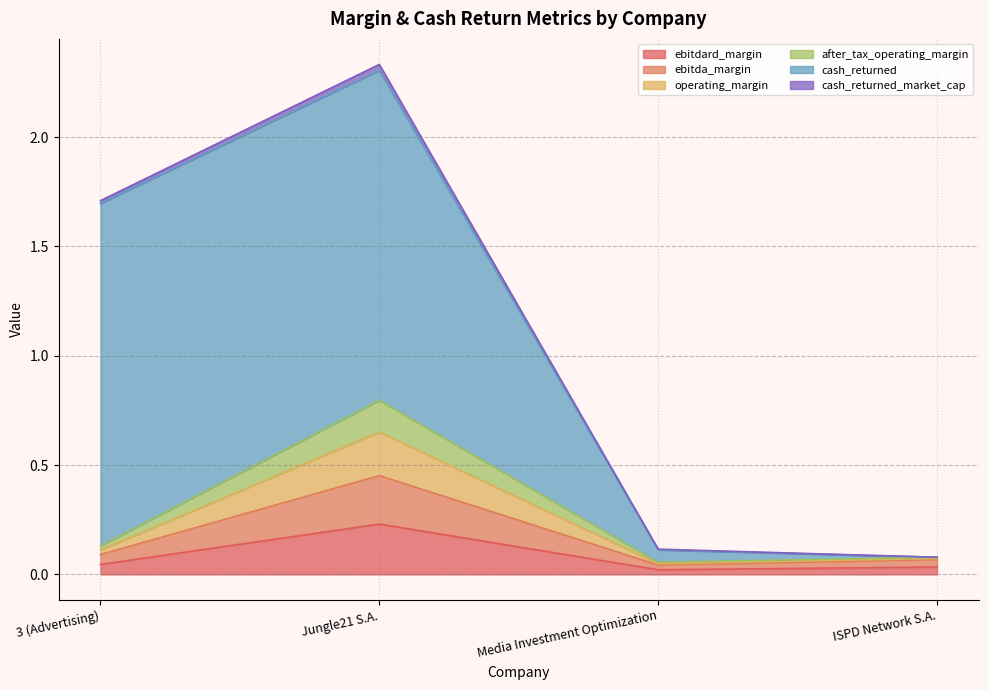

What is the label of the 2nd point from the right?

Media Investment Optimization